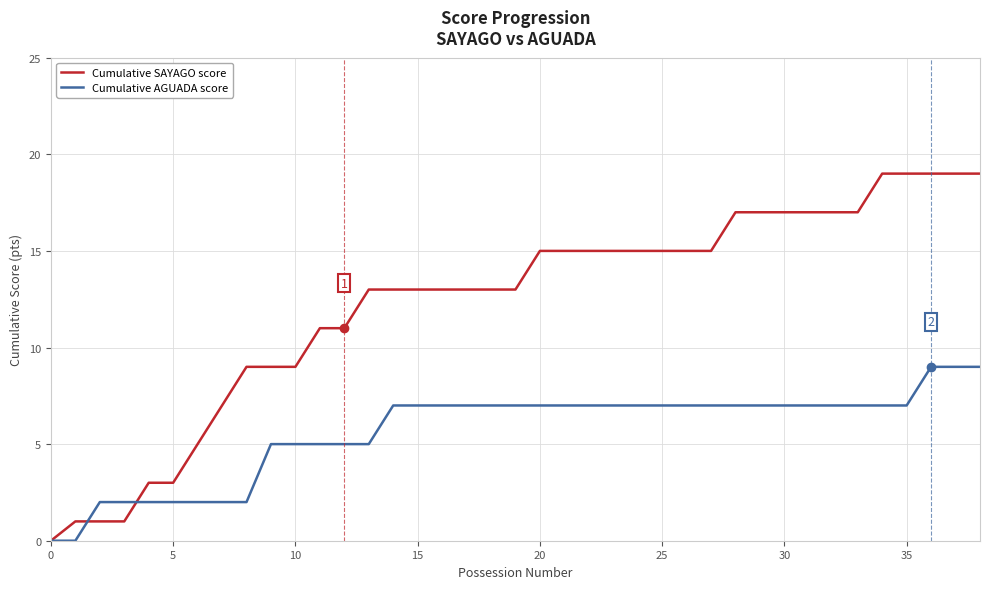

Which series has the largest range (max minus min)?

Cumulative SAYAGO score